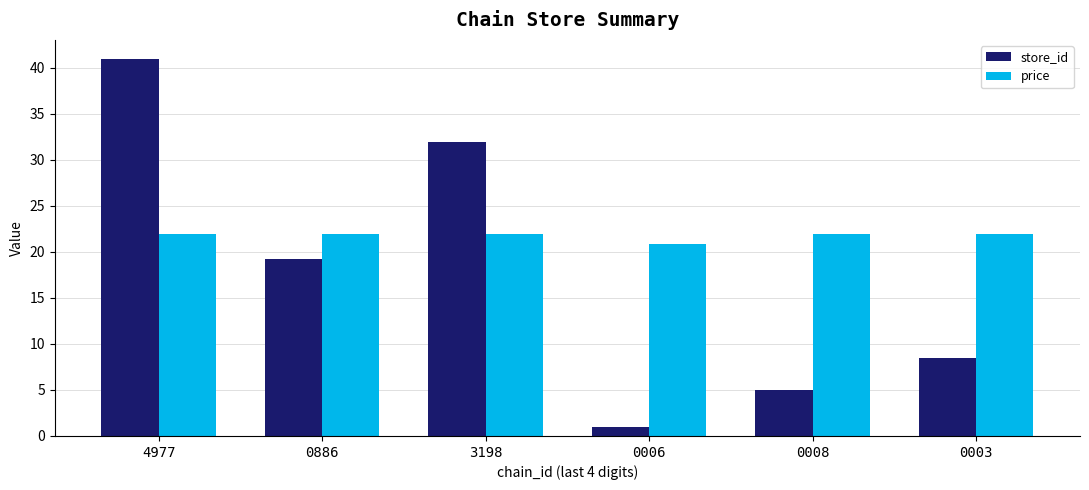

What is the total value across all series at 0003?

30.4